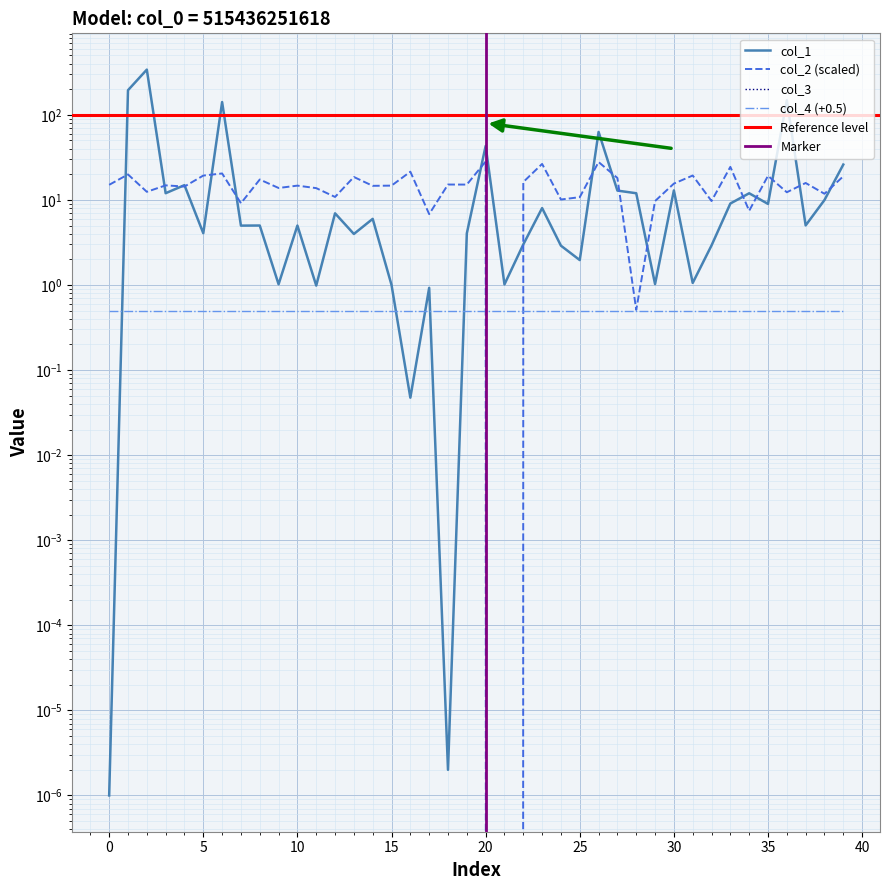

Reading left to right, list all the values displayed in this chart.

col_1: 0.0	194.7	340.0	12.0	14.9	4.1	141.3	5.0	5.0	1.0	5.0	1.0	7.0	4.0	6.0	1.0	0.0	0.9	0.0	4.0	43.1	1.0	3.0	8.0	2.9	2.0	62.9	12.9	12.0	1.0	12.9	1.1	2.9	9.1	12.0	9.0	148.4	5.0	10.0	26.0
col_2: 15.0	19.9	12.5	14.8	14.4	19.3	20.5	9.1	17.4	13.8	14.7	13.8	10.8	18.6	14.6	14.7	21.5	6.8	15.2	15.1	28.3	0.0	16.2	26.5	10.1	10.8	27.9	18.1	0.5	9.7	15.6	19.4	9.7	24.5	7.5	19.2	12.3	15.8	11.8	18.9